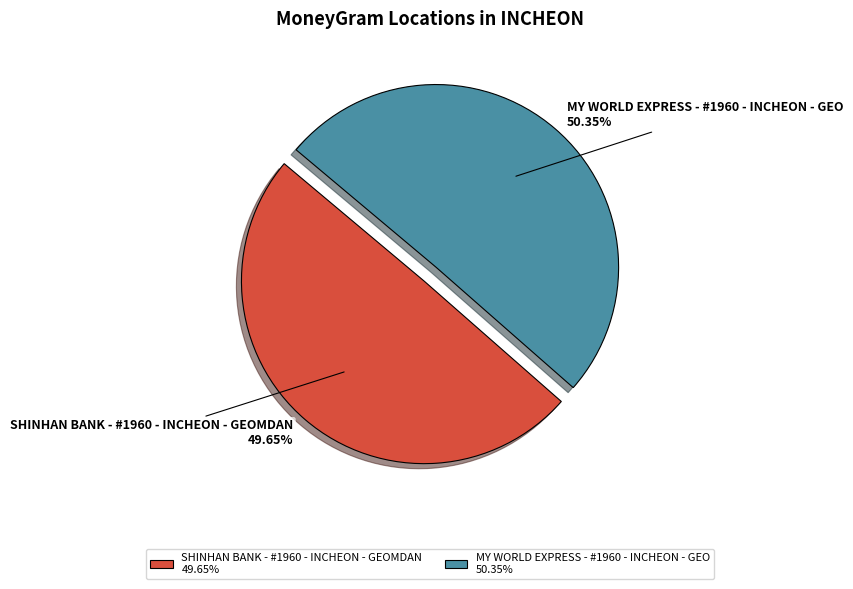

True or false: SHINHAN BANK - #1960 - INCHEON - GEOMDAN accounts for 50% of the total.

True